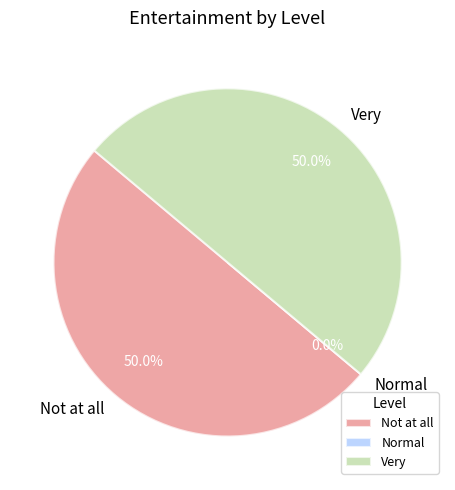

How many segments does this pie chart have?

3